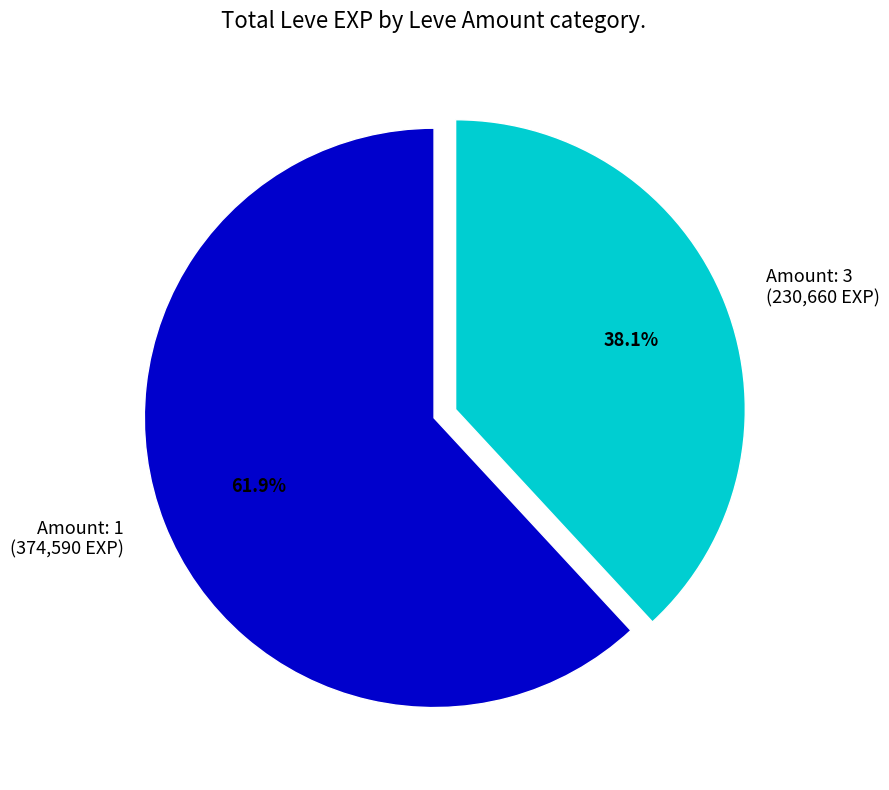

Rank the categories by value from lowest to highest.

Amount: 3 (230,660 EXP), Amount: 1 (374,590 EXP)